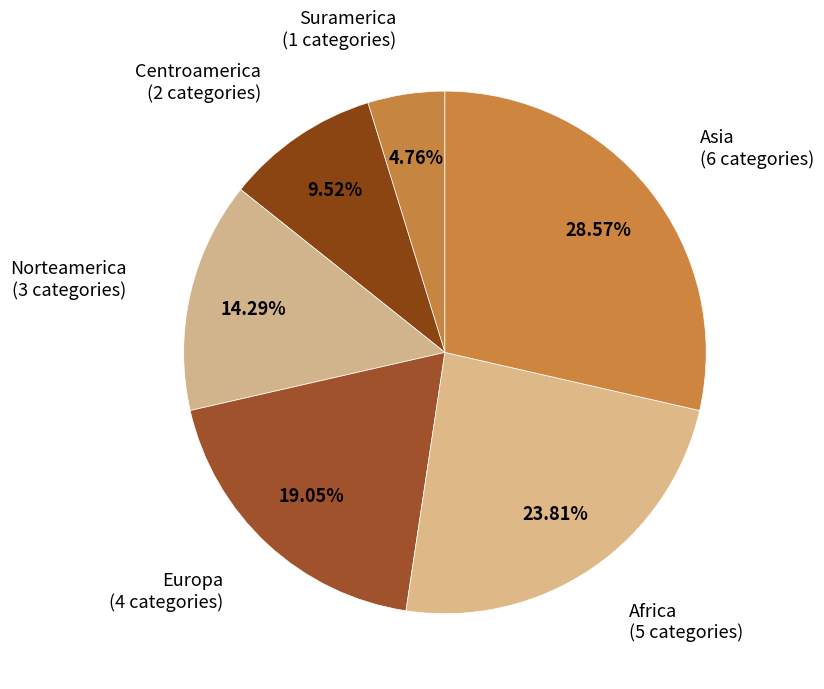

Which slice is the smallest?

Suramerica